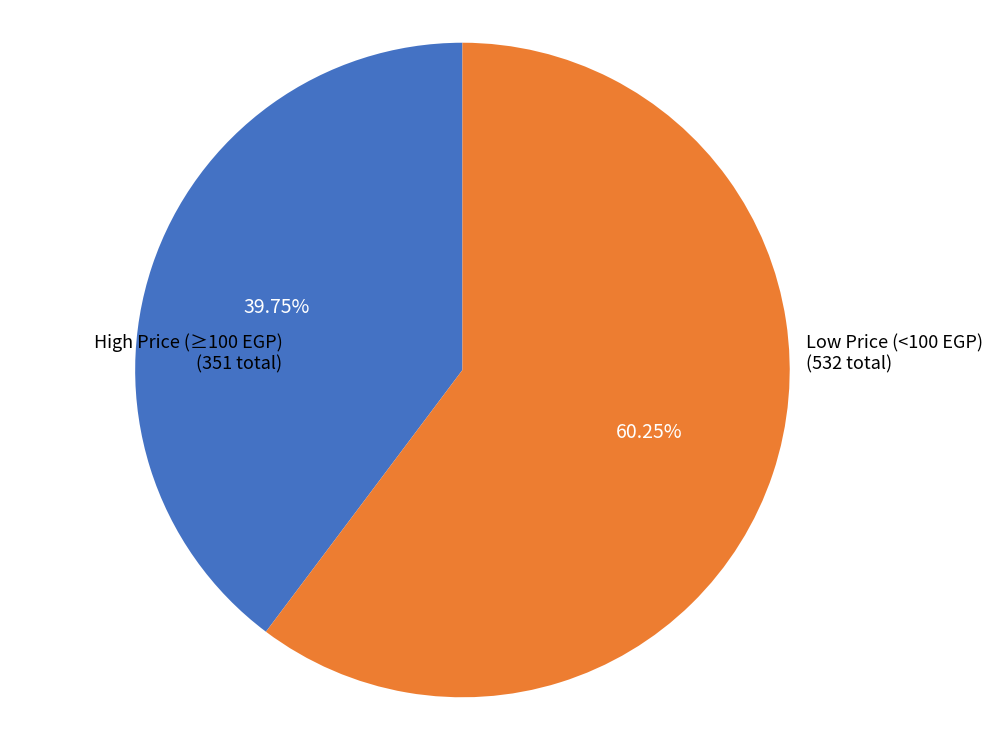

Is there any slice that represents more than half of the pie?

Yes